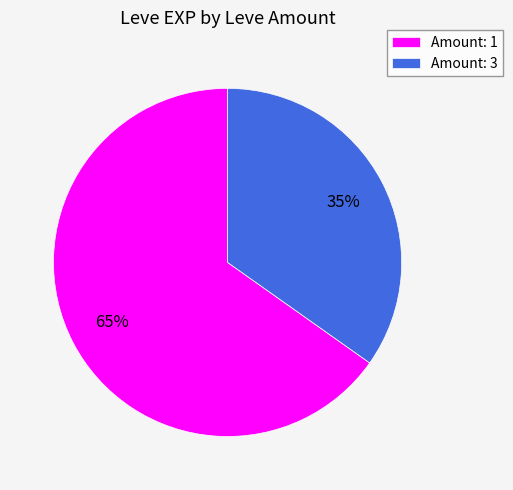

To the nearest percent, what is the average slice percentage?

50%